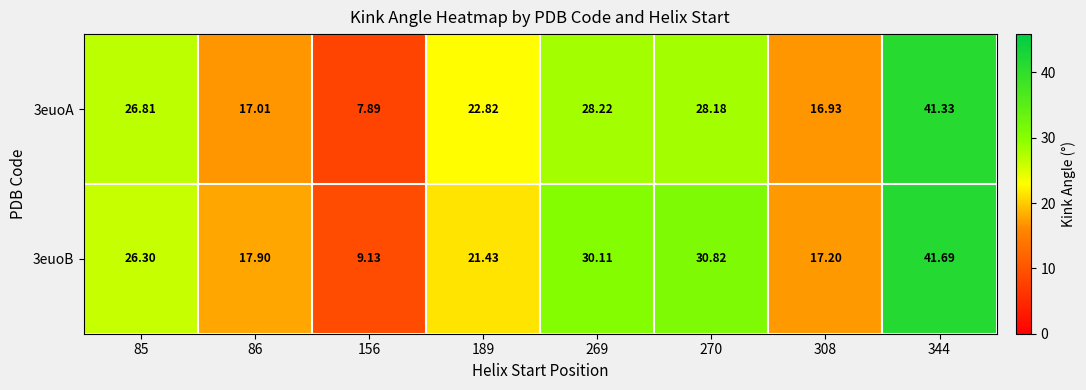

Is the value of 3euoB at 270 greater than the value of 3euoA at 344?

No